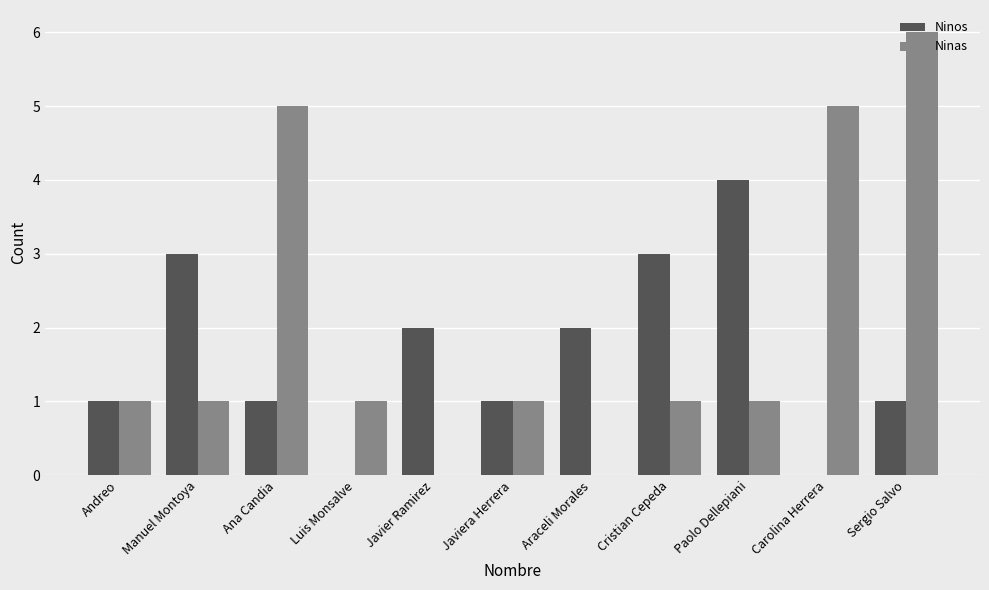

True or false: Ninas has a value of 1 at Javiera Herrera.

True